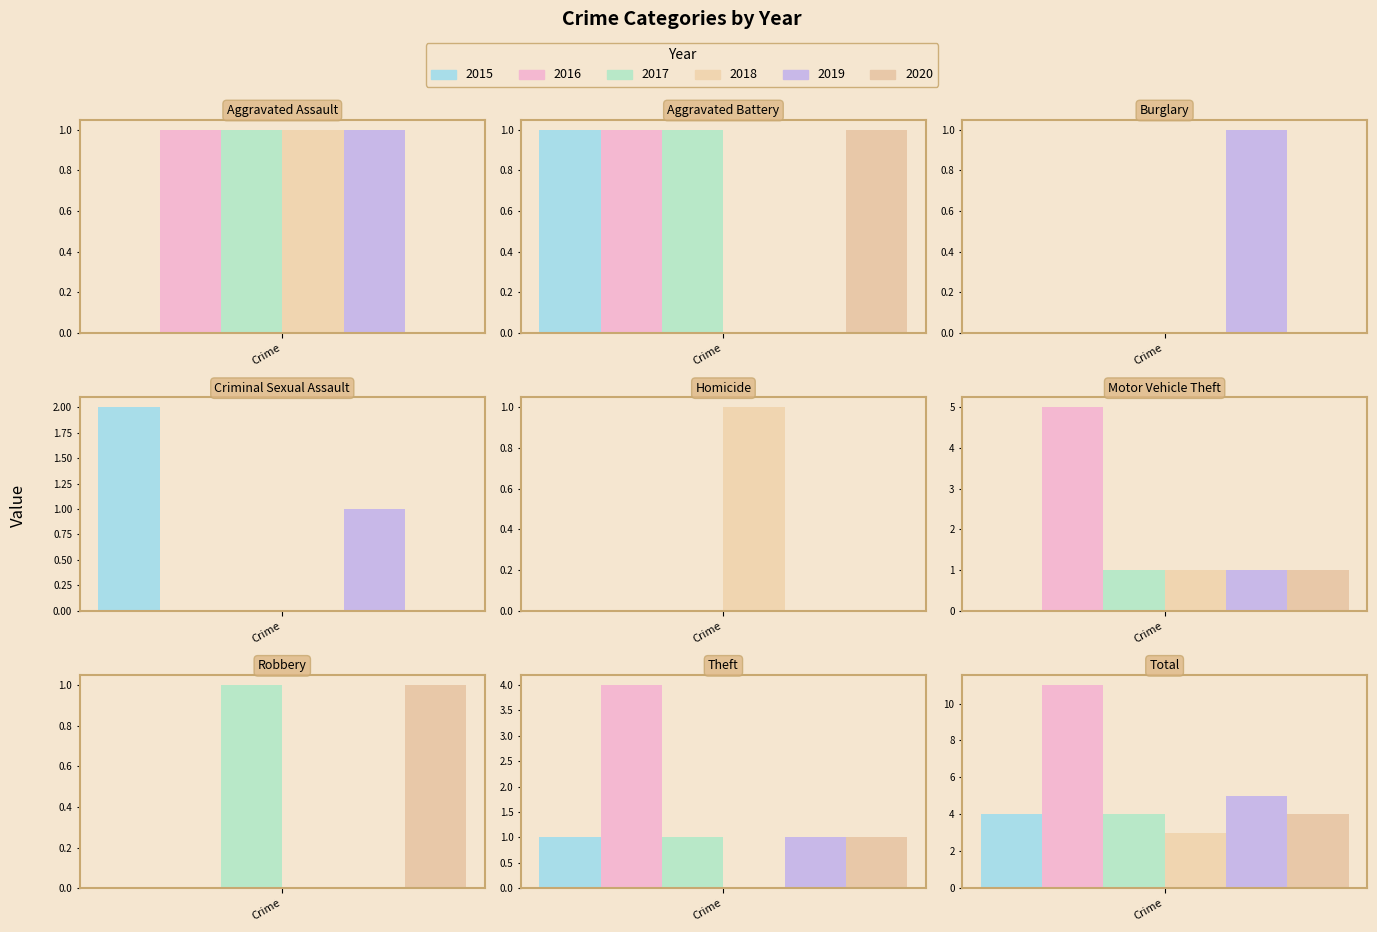

Reading right to left, transcribe all the data shown in this chart.

2015: Total=4	Theft=1	Robbery=0	Motor Vehicle Theft=0	Homicide=0	Criminal Sexual Assault=2	Burglary=0	Aggravated Battery=1	Aggravated Assault=0
2016: Total=11	Theft=4	Robbery=0	Motor Vehicle Theft=5	Homicide=0	Criminal Sexual Assault=0	Burglary=0	Aggravated Battery=1	Aggravated Assault=1
2017: Total=4	Theft=1	Robbery=1	Motor Vehicle Theft=1	Homicide=0	Criminal Sexual Assault=0	Burglary=0	Aggravated Battery=1	Aggravated Assault=1
2018: Total=3	Theft=0	Robbery=0	Motor Vehicle Theft=1	Homicide=1	Criminal Sexual Assault=0	Burglary=0	Aggravated Battery=0	Aggravated Assault=1
2019: Total=5	Theft=1	Robbery=0	Motor Vehicle Theft=1	Homicide=0	Criminal Sexual Assault=1	Burglary=1	Aggravated Battery=0	Aggravated Assault=1
2020: Total=4	Theft=1	Robbery=1	Motor Vehicle Theft=1	Homicide=0	Criminal Sexual Assault=0	Burglary=0	Aggravated Battery=1	Aggravated Assault=0